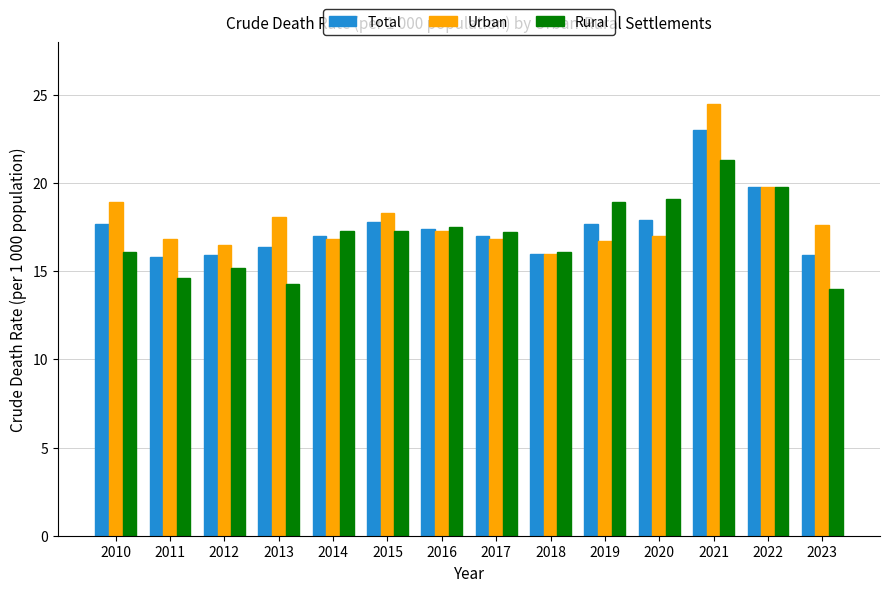

At which label does Urban first exceed 17?

2010